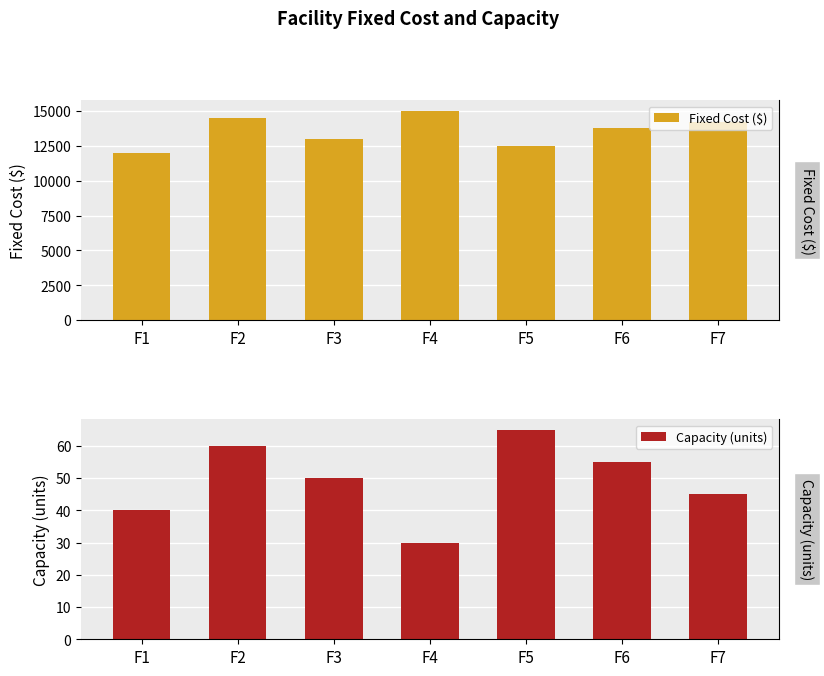

Reading right to left, transcribe all the data shown in this chart.

Fixed Cost ($): F7=14200	F6=13800	F5=12500	F4=15000	F3=13000	F2=14500	F1=12000
Capacity (units): F7=45	F6=55	F5=65	F4=30	F3=50	F2=60	F1=40